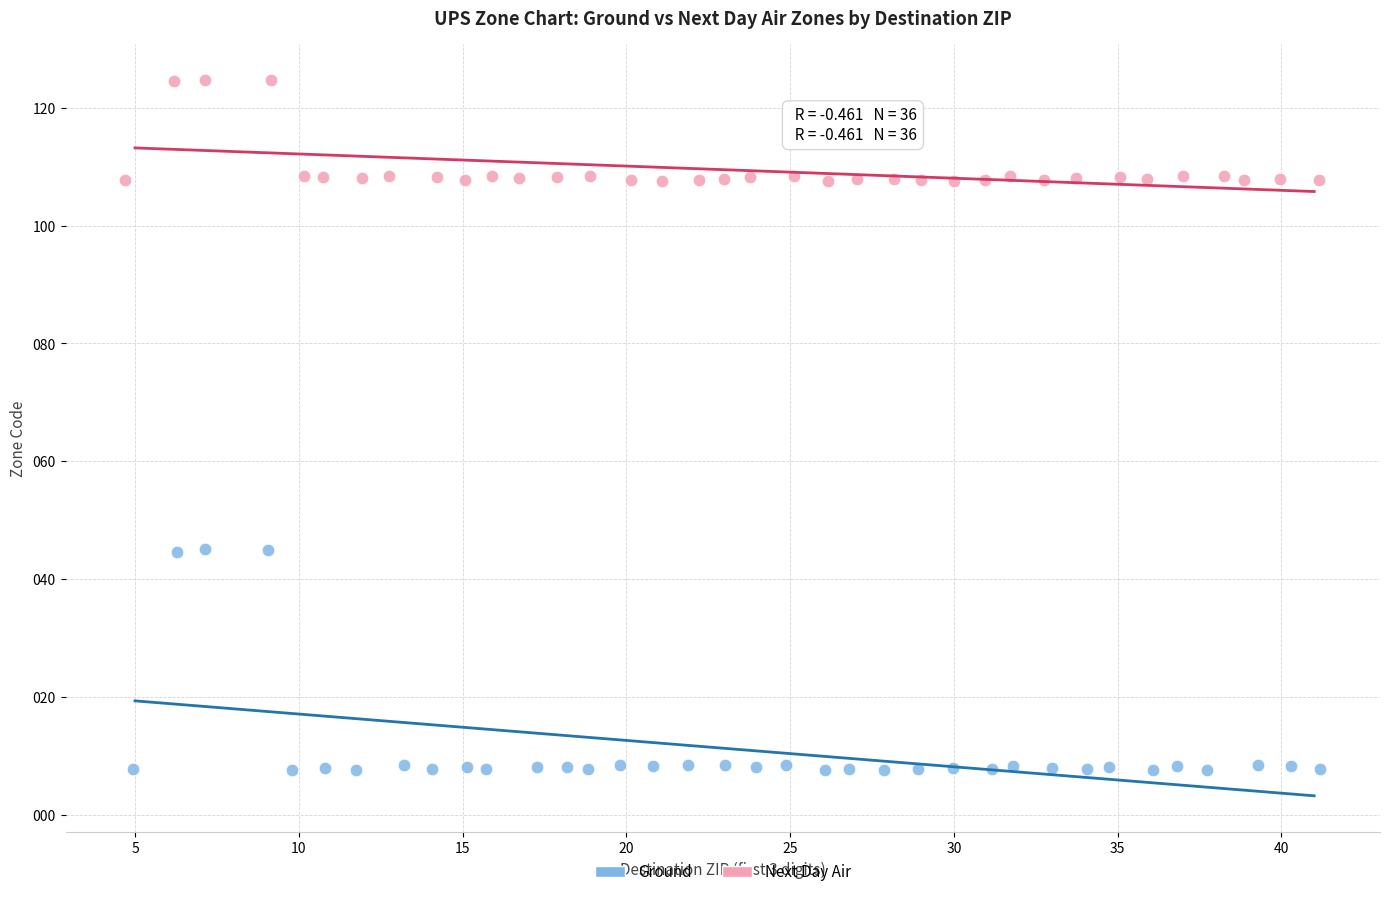

Which series contains the lowest Y value?

Ground